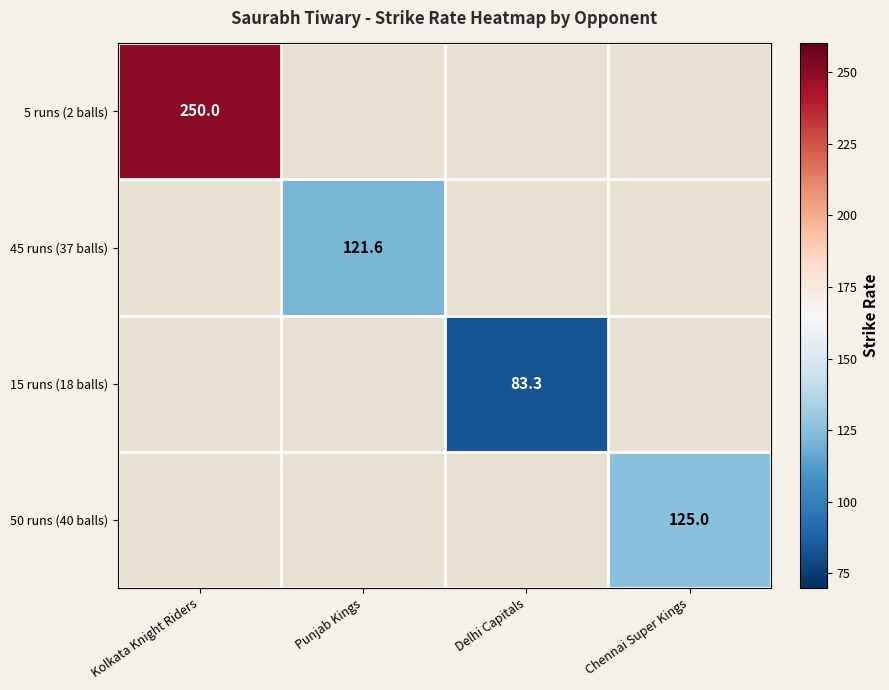

True or false: 50 runs (40 balls) has a value of 125.0 at Chennai Super Kings.

True